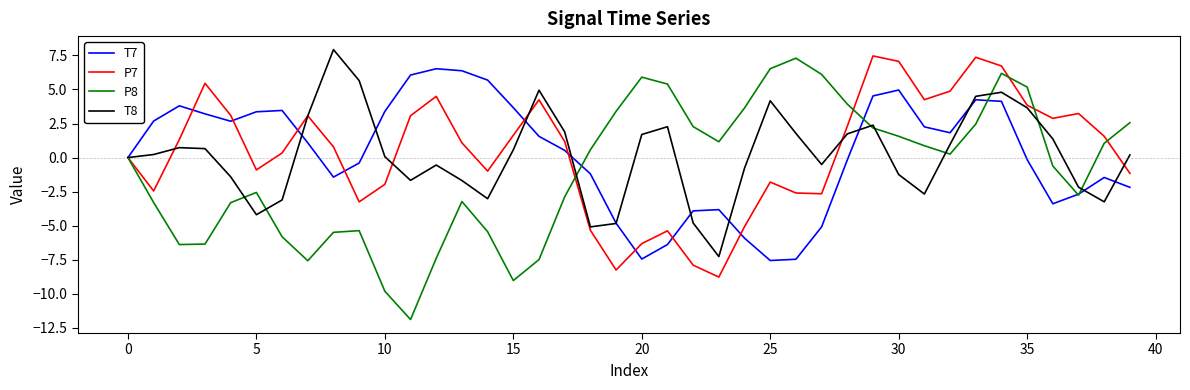

What is the minimum value for T7?

-7.6